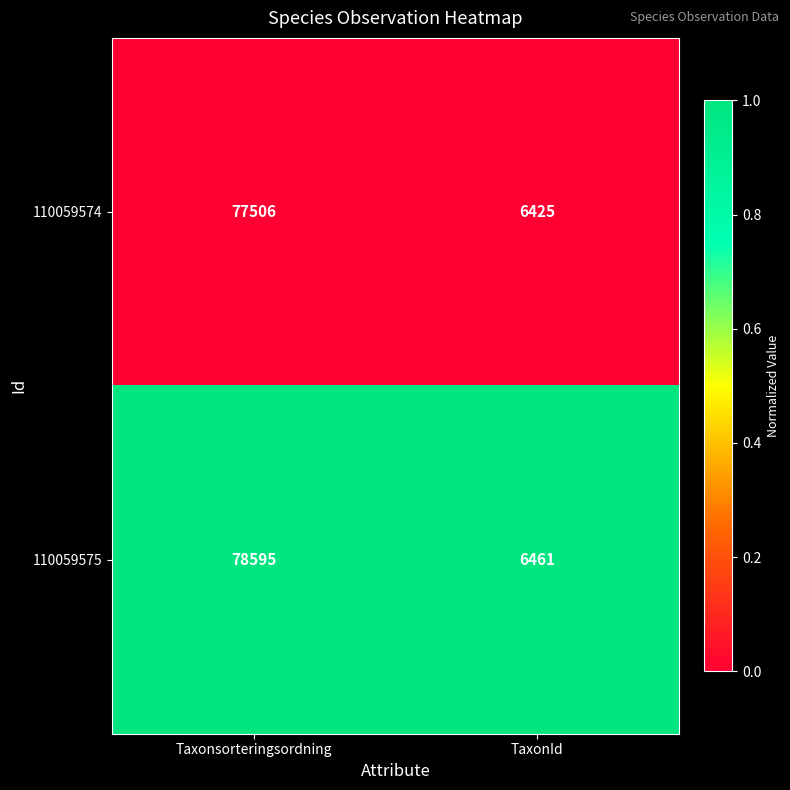

What is the difference between the highest and lowest values at Taxonsorteringsordning?

1089